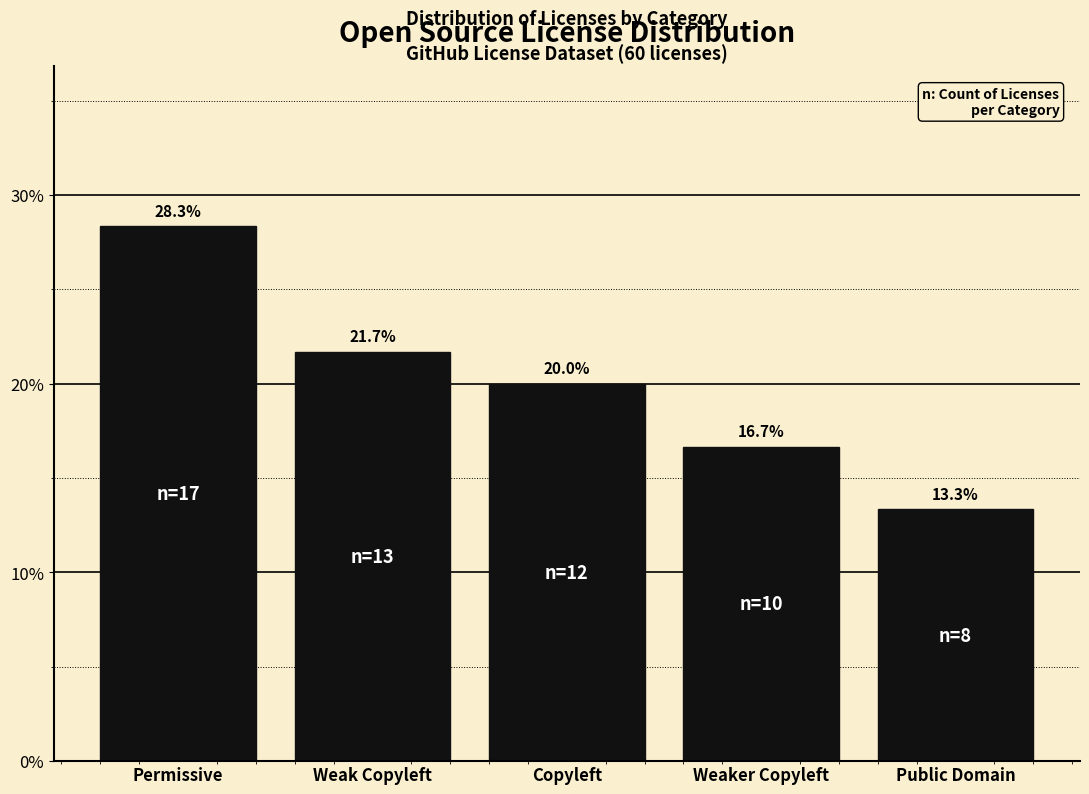

Reading left to right, list all the values displayed in this chart.

28.3	21.7	20.0	16.7	13.3